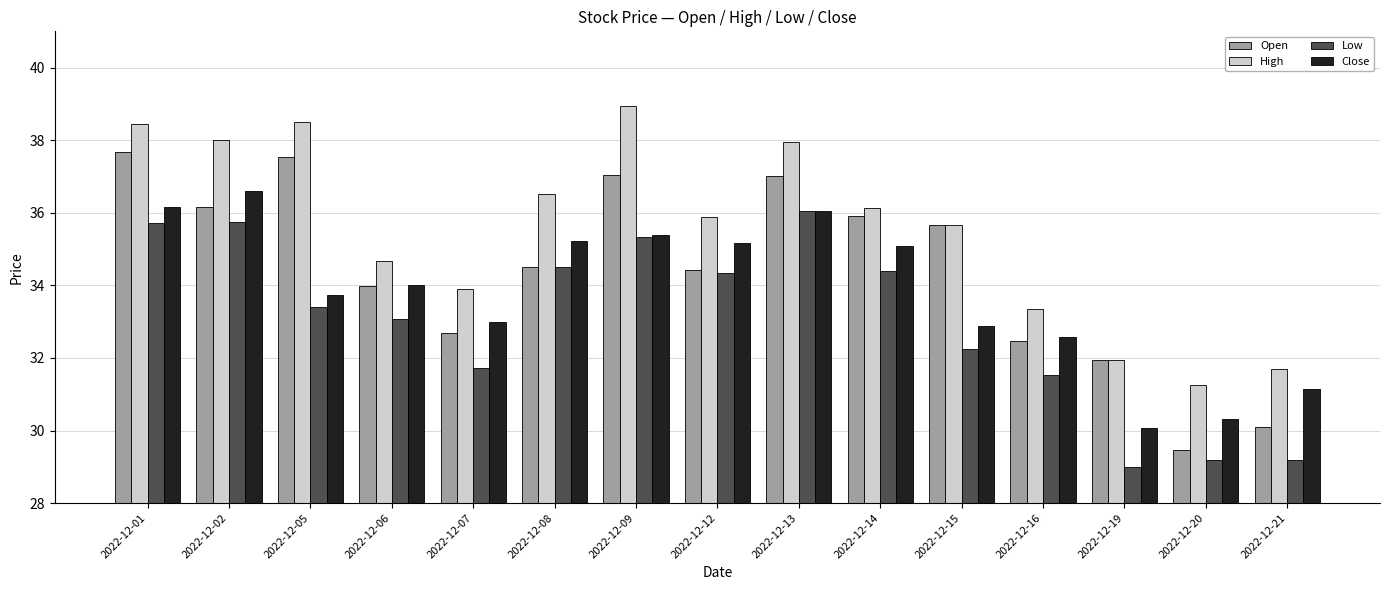

What is the value of the Open bar at the 8th from the left?

34.4